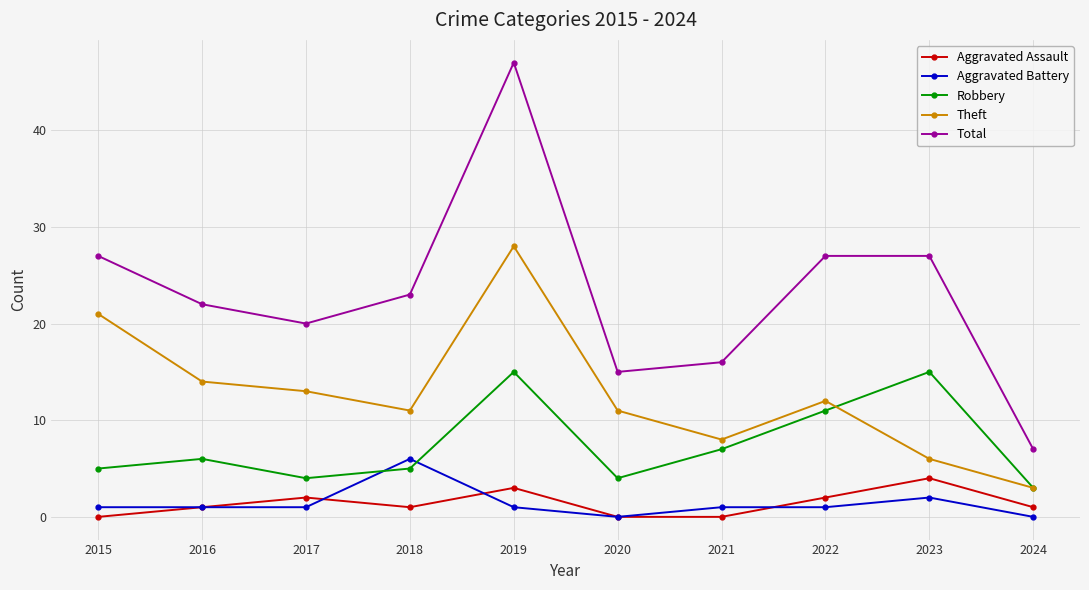

What is the total value across all series at 2022?

53